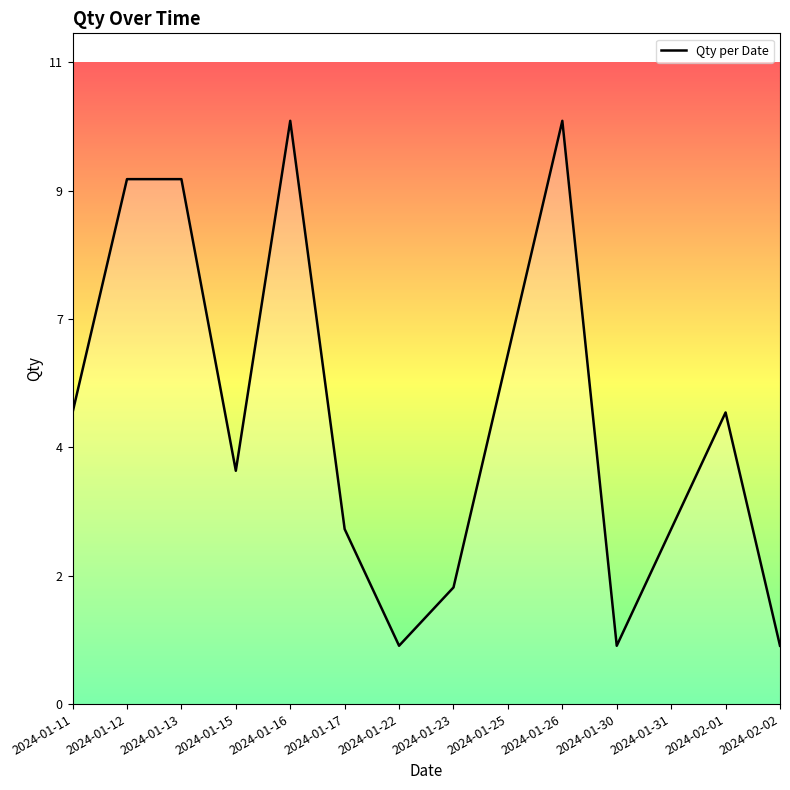

Which label corresponds to the largest value in the chart?

2024-01-16